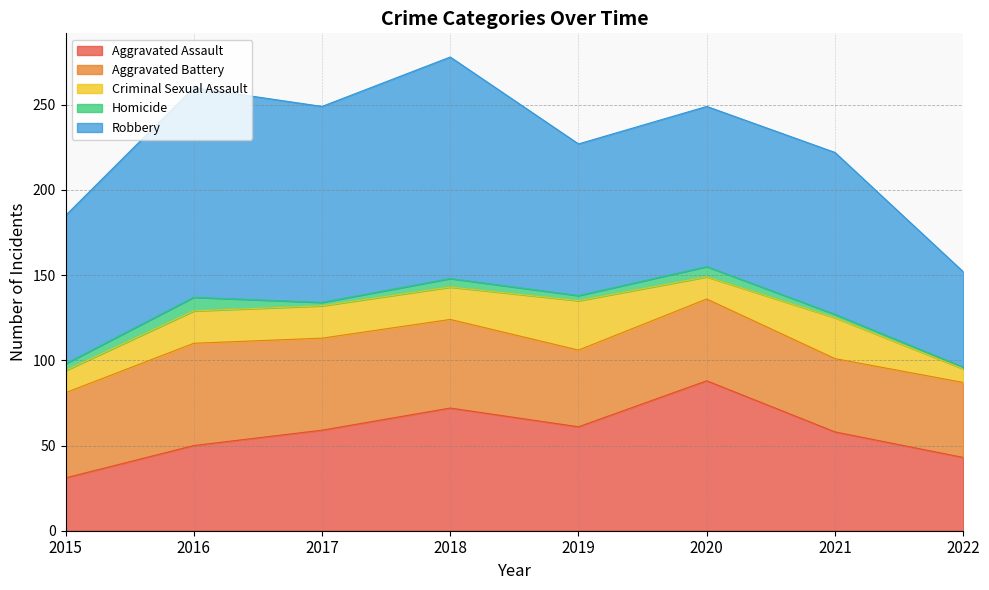

What is the average value of the Robbery series?

99